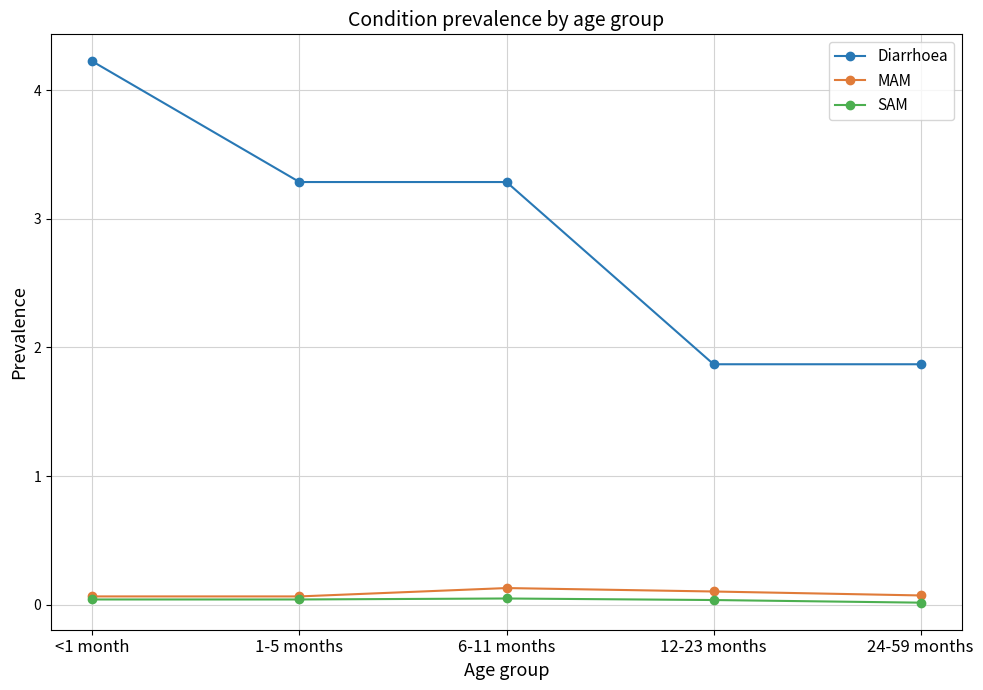

Read the Diarrhoea value at 6-11 months.

3.3